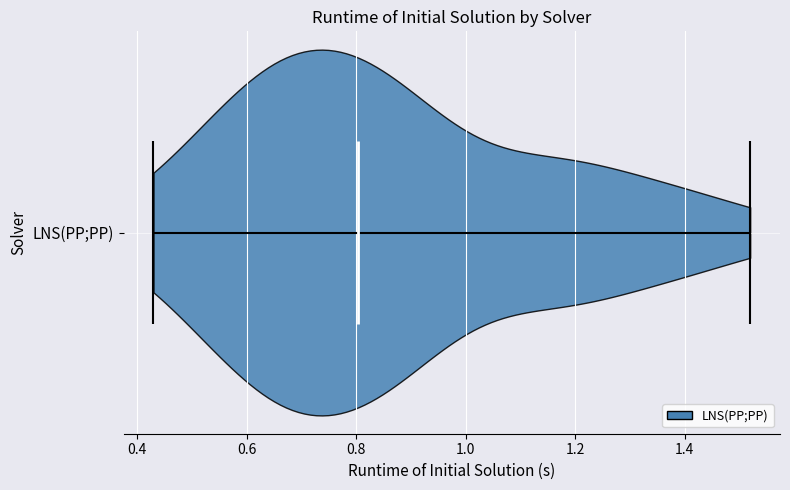

Read this violin plot against the x-axis: where its median line is, and the lowest and highest points the violin reaches. The values are not printed on the chart, so give them approximately, as read against the axis.

median line 0.80, lowest point 0.42, highest point 1.52